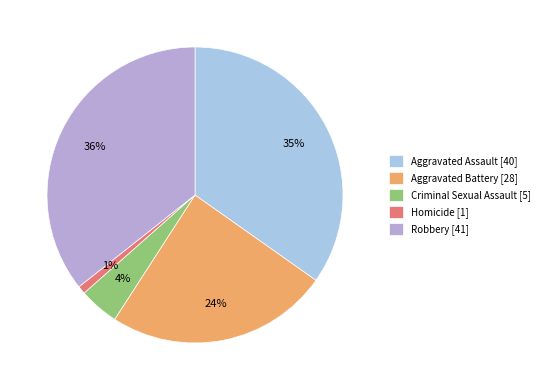

What percentage is NOT represented by Homicide?

99.1%